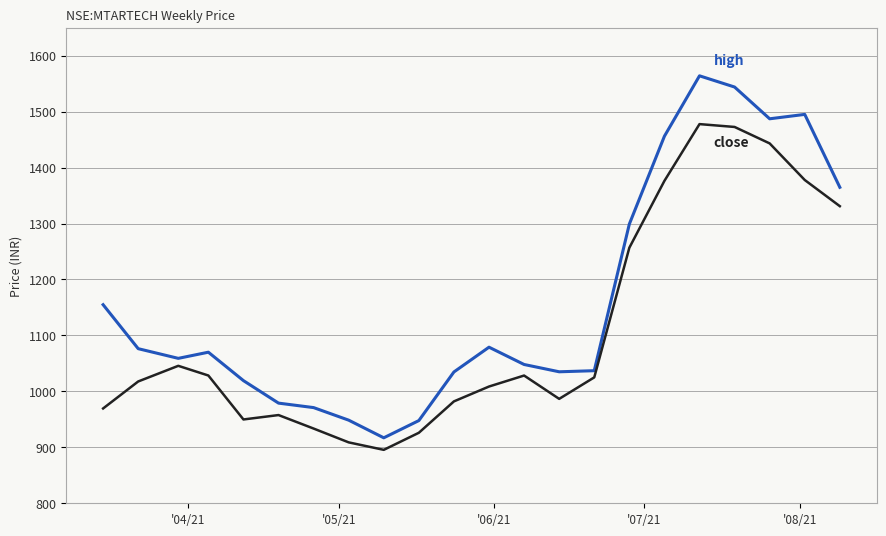

What is the maximum value shown in the chart?

1564.0